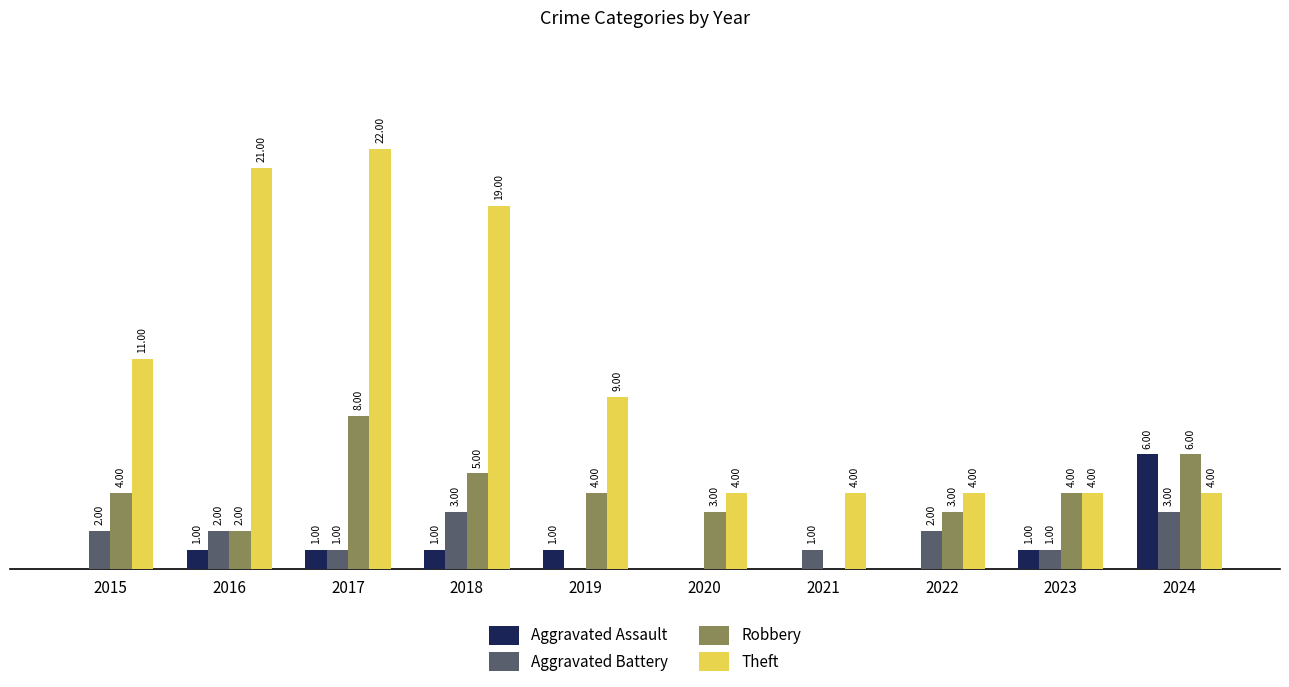

Which series has the largest total across all categories?

Theft